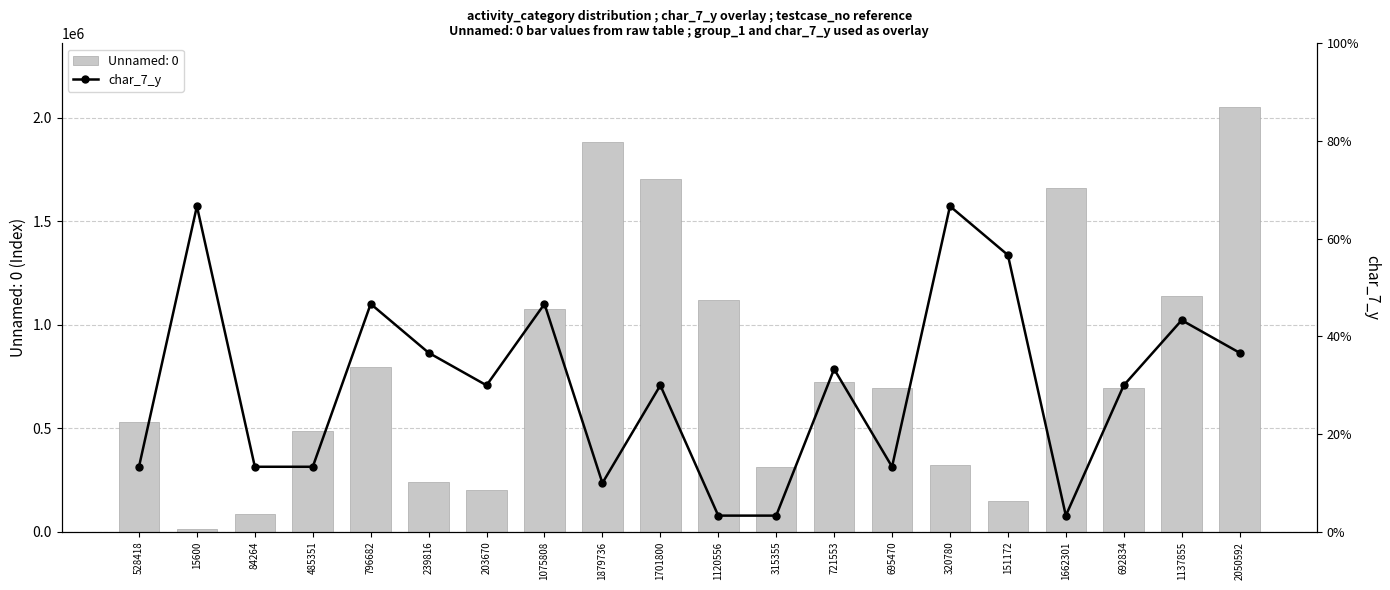

Is it true that Unnamed: 0 equals 485351 at 485351?

True